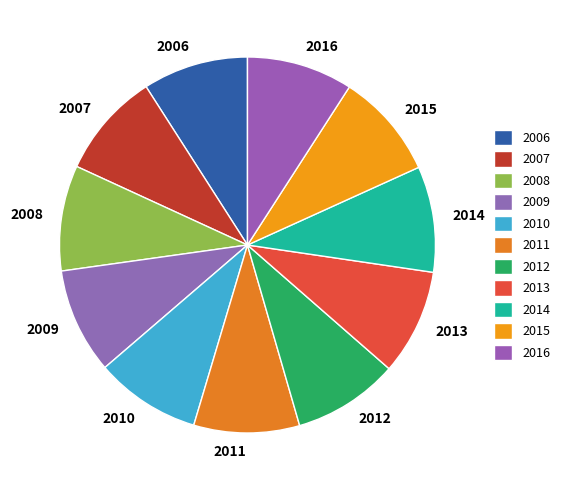

Do 2007 and 2006 together represent more than half of the pie?

No